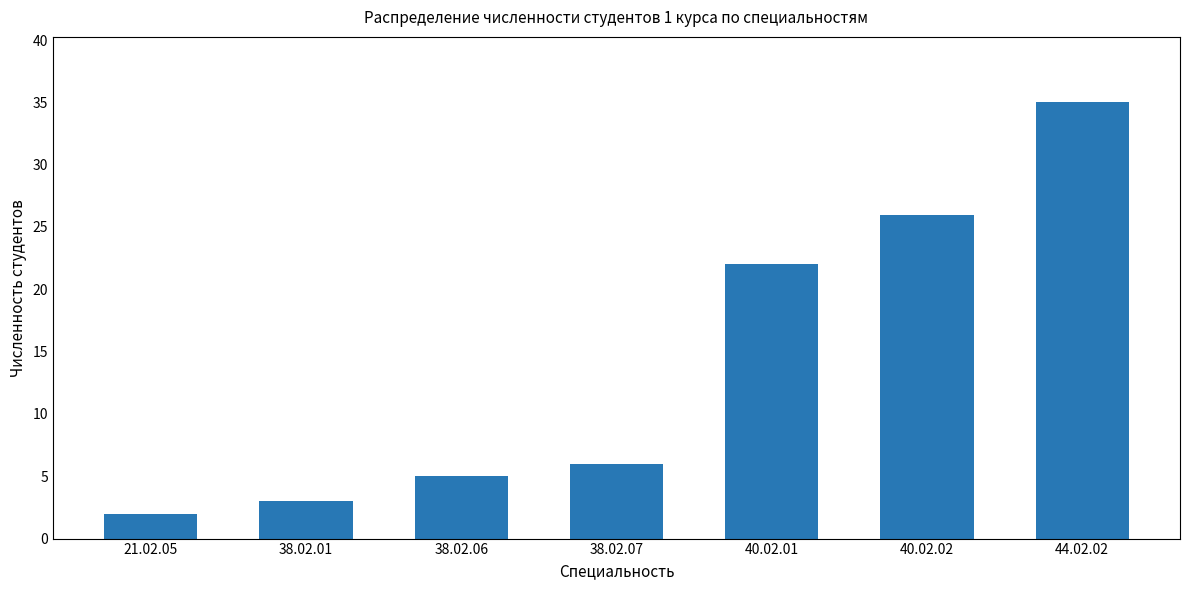

Are the bars horizontal?

No